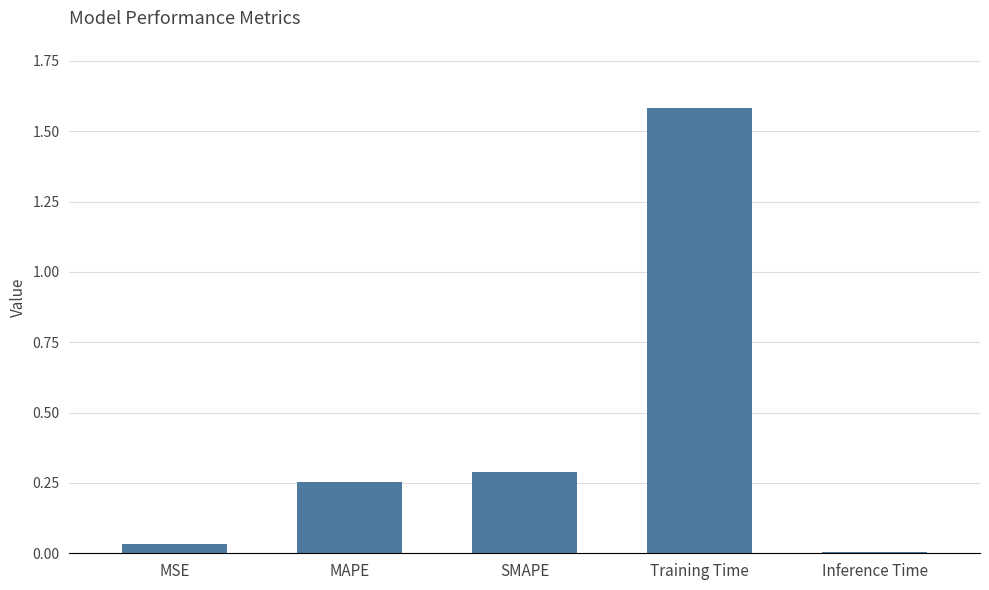

Read the value at Training Time.

1.6